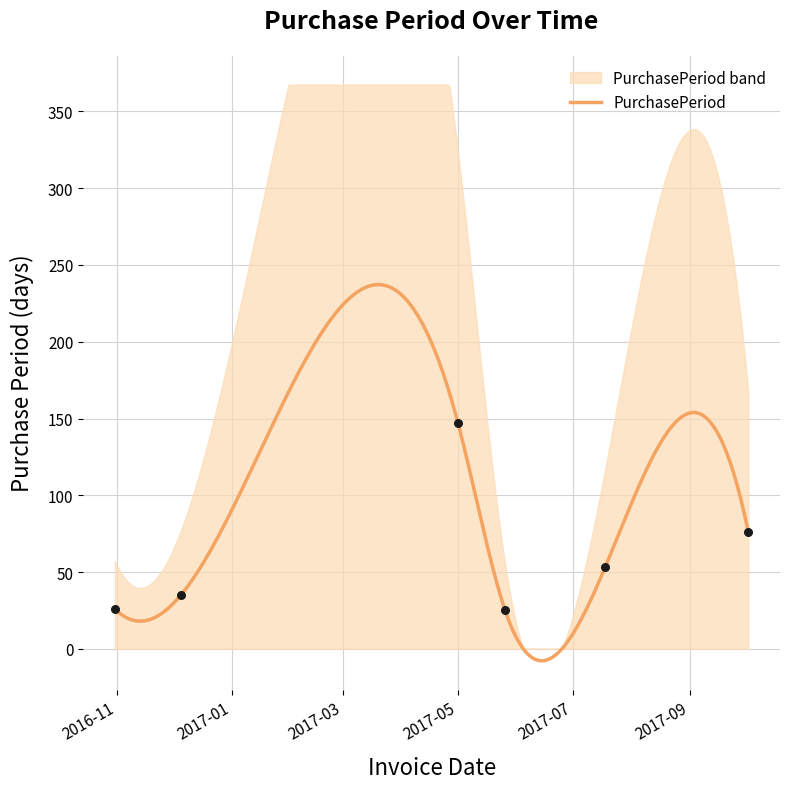

What is the change in value from 2016-10-31 to 2016-12-05?

+9